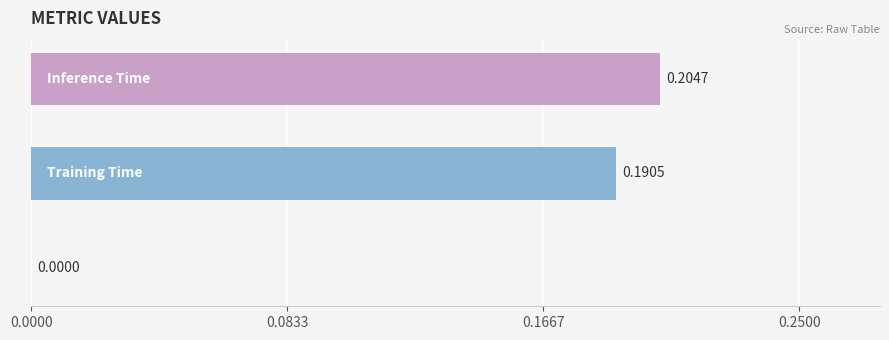

What is the sum of all values?

0.4